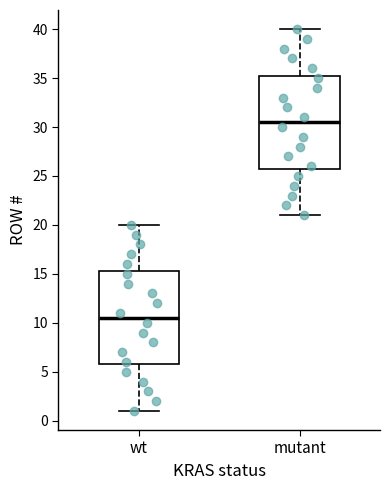

Where does the median line of the box for wt sit on the y-axis? The values are not printed on the chart, so give them approximately, as read against the axis.

10.5